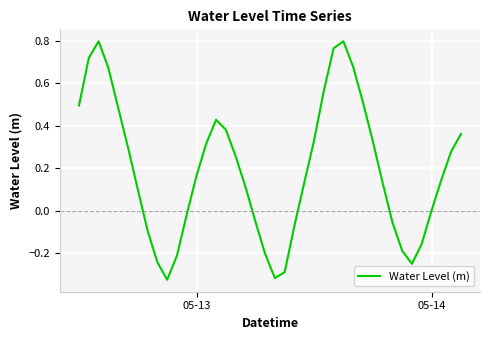

What is the difference between the maximum and minimum values?

1.1